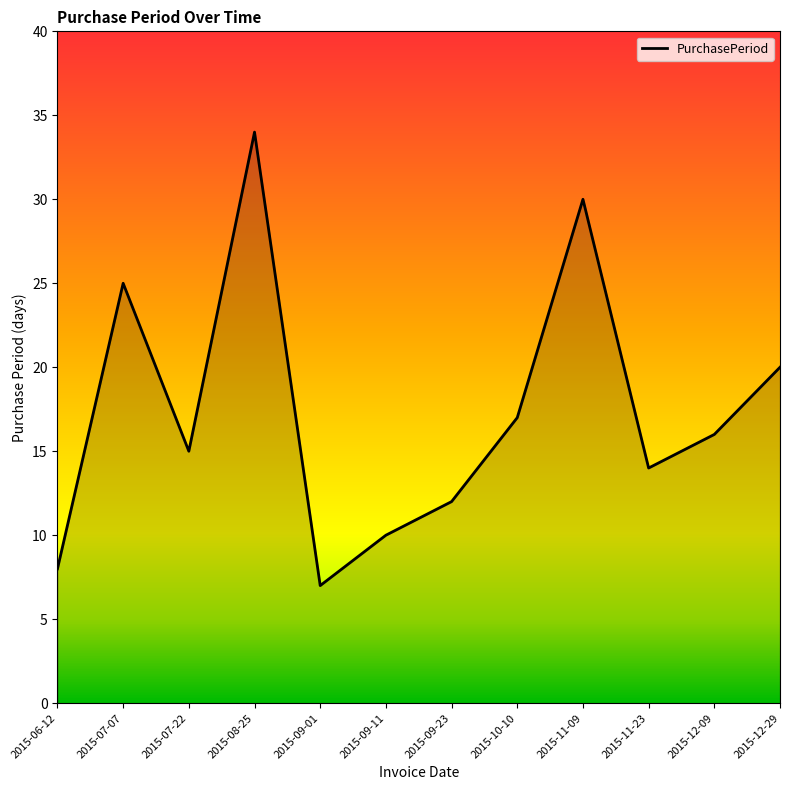

What value does the data have at 2015-10-10, to the nearest 10?

20